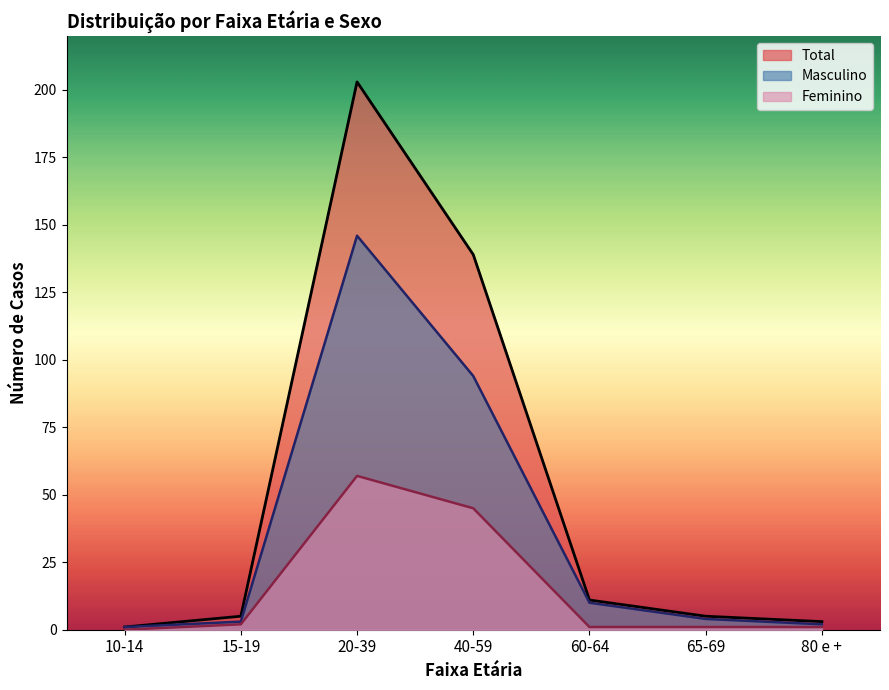

What is the difference between the highest and lowest values at 60-64?

10